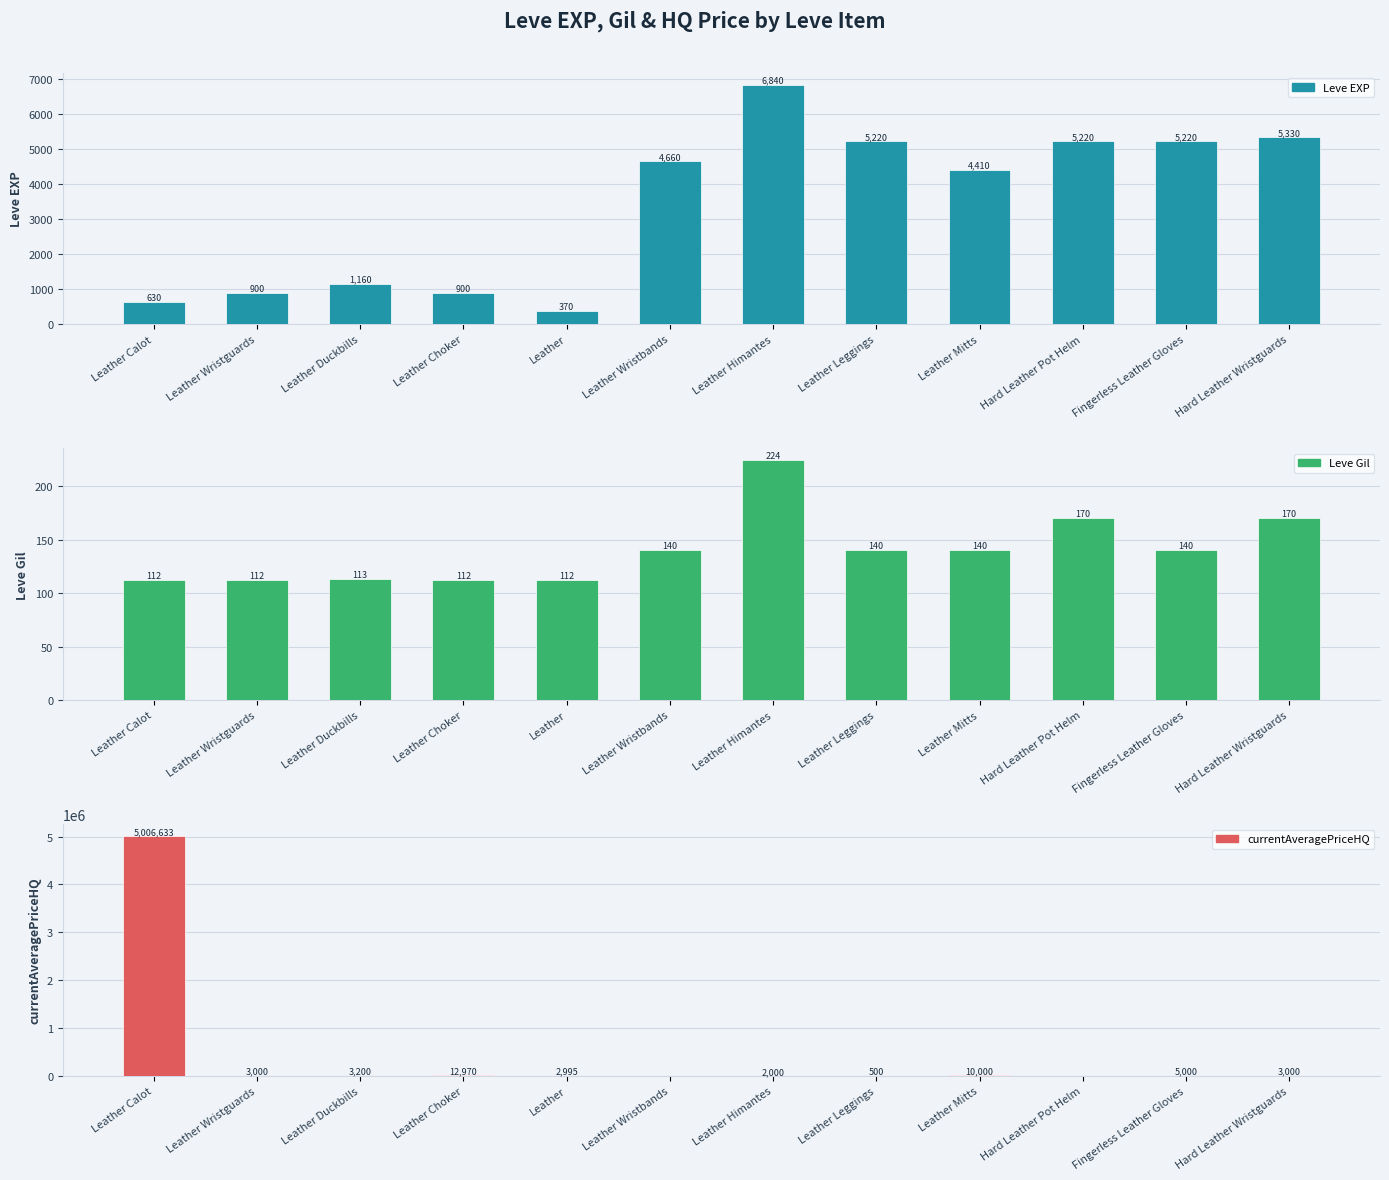

Reading left to right, extract all data points from this chart.

Leve EXP: 630.0	900.0	1160.0	900.0	370.0	4660.0	6840.0	5220.0	4410.0	5220.0	5220.0	5330.0
Leve Gil: 112.0	112.0	113.0	112.0	112.0	140.0	224.0	140.0	140.0	170.0	140.0	170.0
currentAveragePriceHQ: 5006633.5	3000.0	3200.0	12970.0	2995.0	0.0	2000.0	500.0	10000.0	0.0	5000.0	3000.0